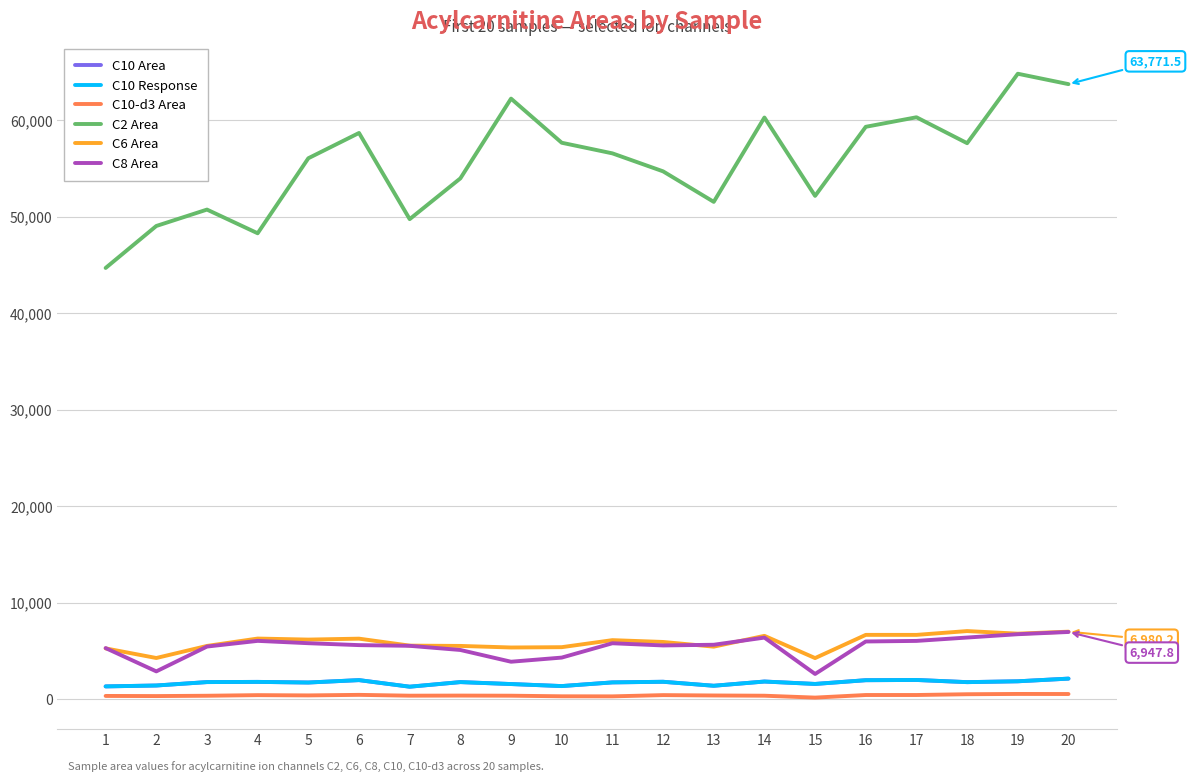

What is the difference between the maximum and minimum values in the C8 Area series?

4356.4